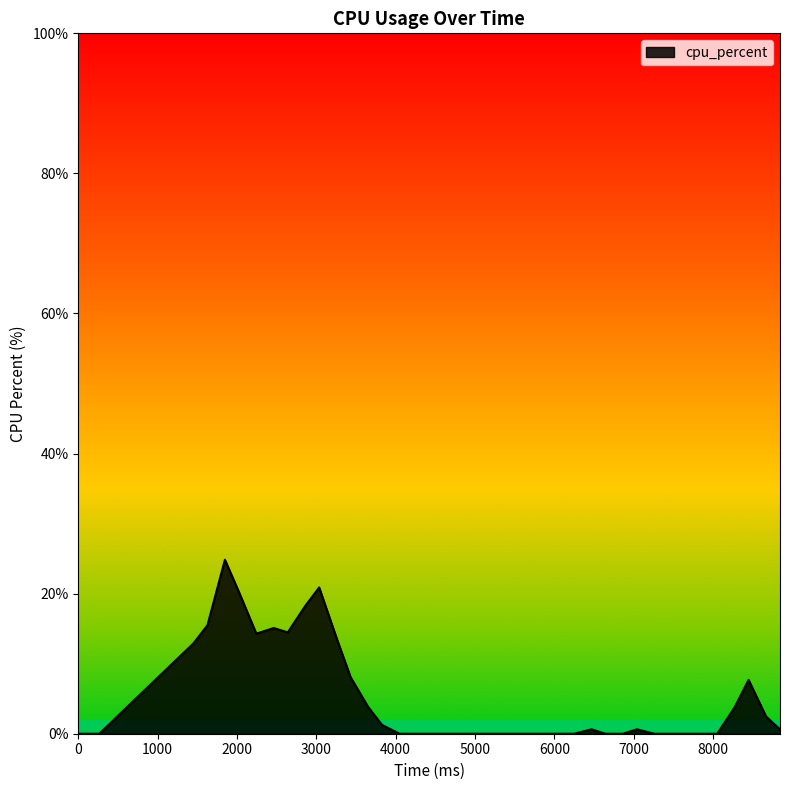

What is the greatest value displayed?

24.8